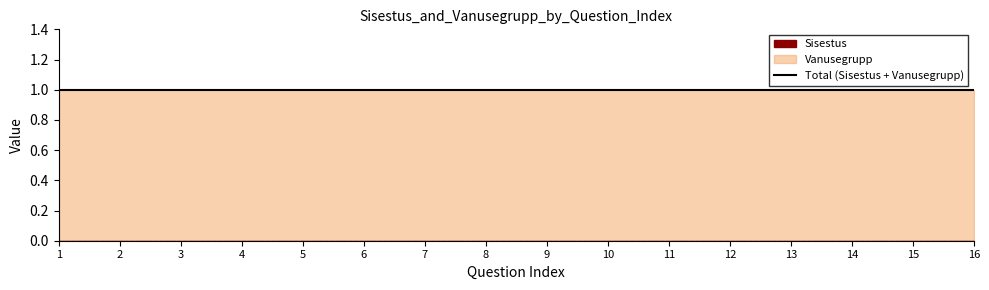

Reading left to right, list all the values displayed in this chart.

Sisestus: 0	0	0	0	0	0	0	0	0	0	0	0	0	0	0	0
Vanusegrupp: 1	1	1	1	1	1	1	1	1	1	1	1	1	1	1	1